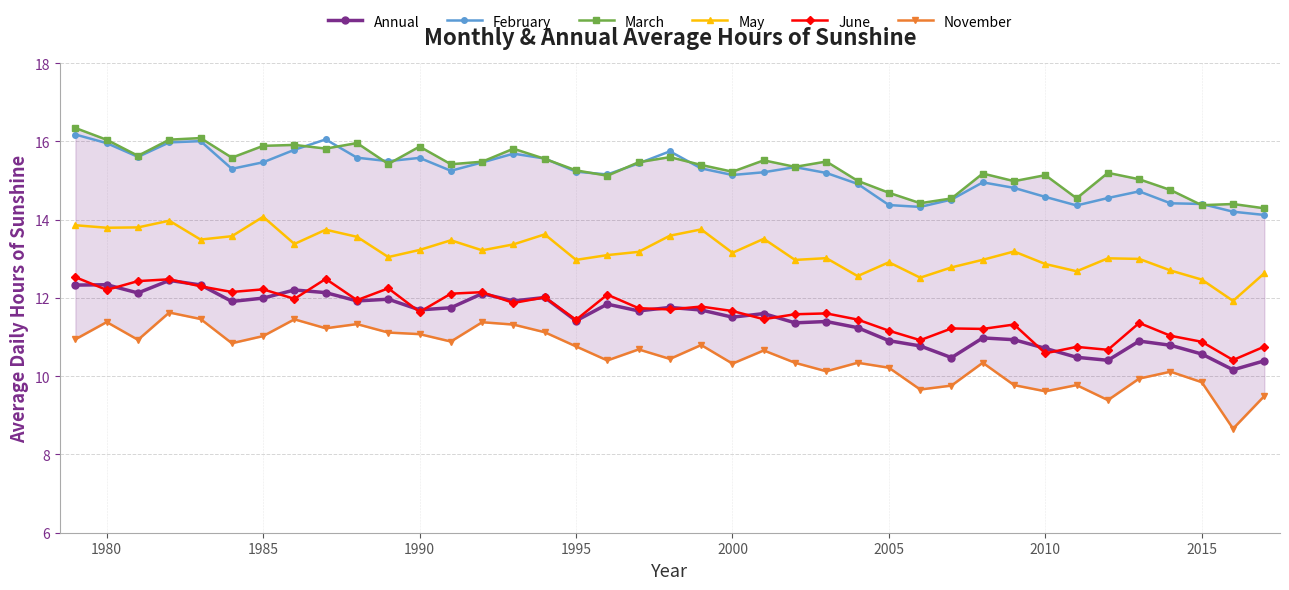

True or false: November and May intersect in this chart.

False